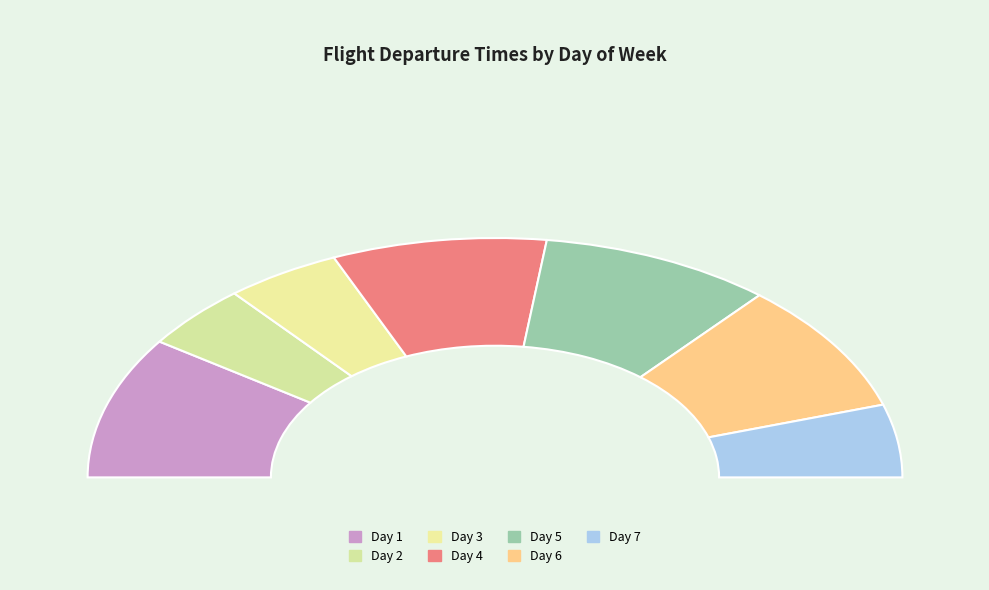

How much of the chart is everything except 5?

81.6%